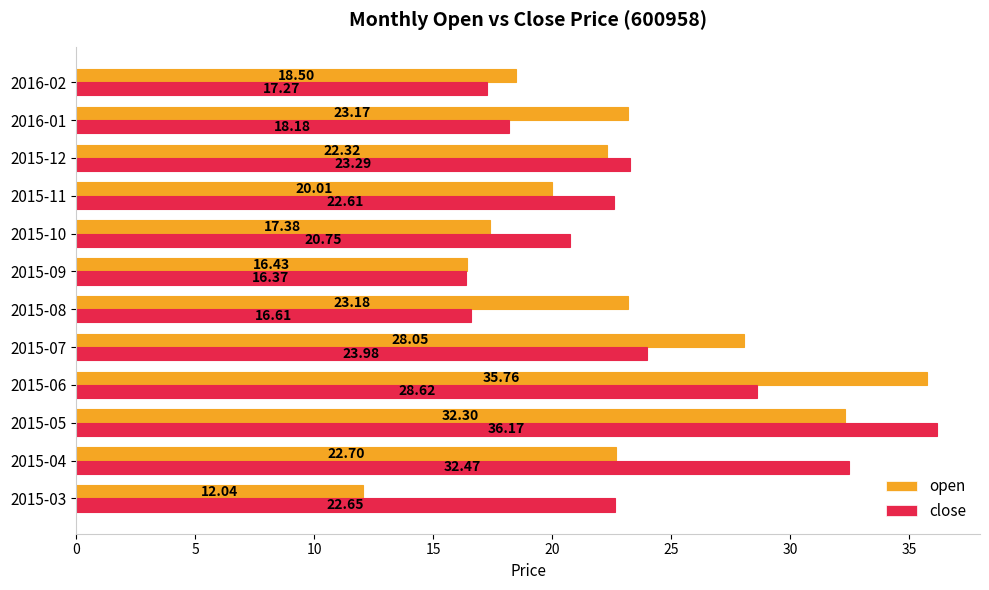

What is the total value across all series at 2016-02?

35.8